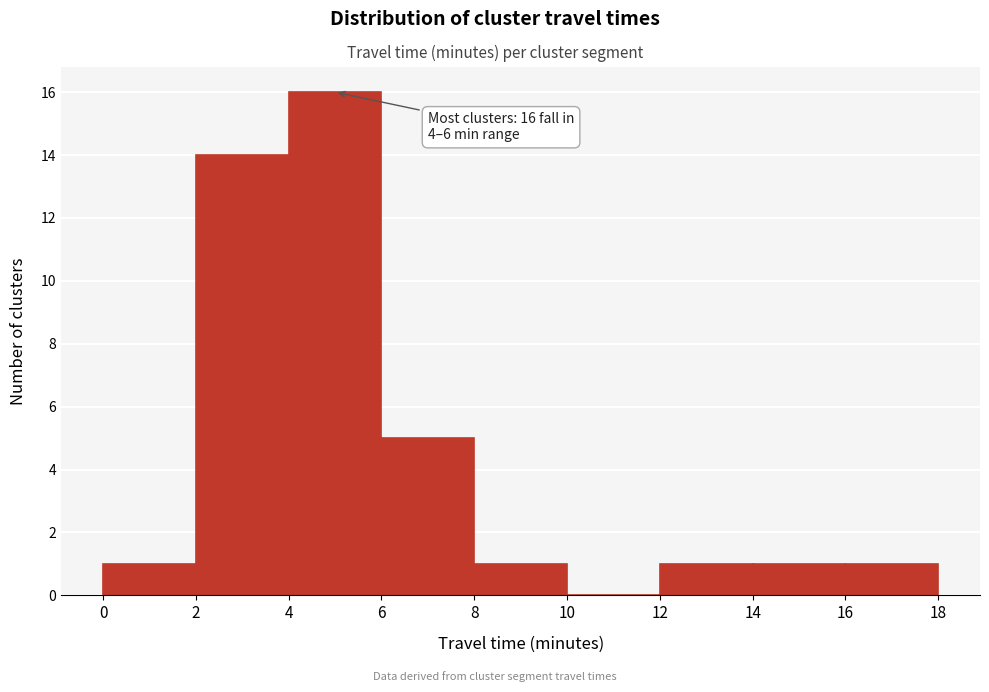

Over which range of the x-axis is the bar tallest?

4 to 6